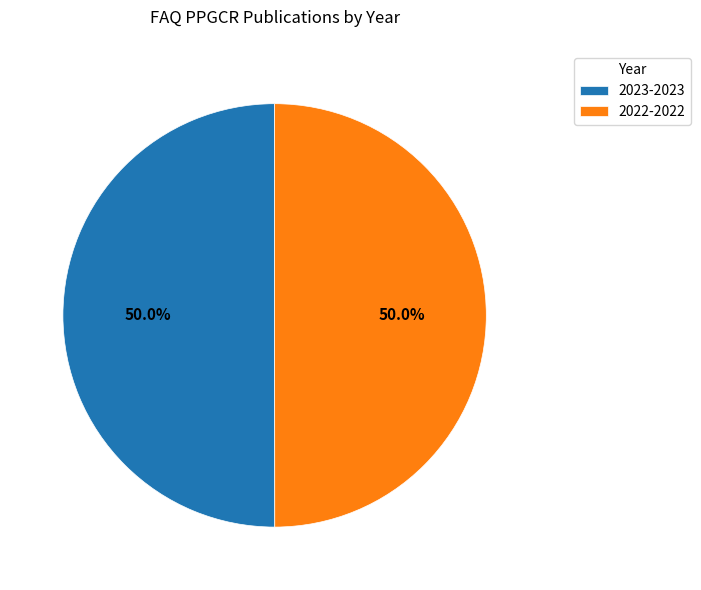

Combined, what portion of the pie is 2023-2023 and 2022-2022?

100.0%